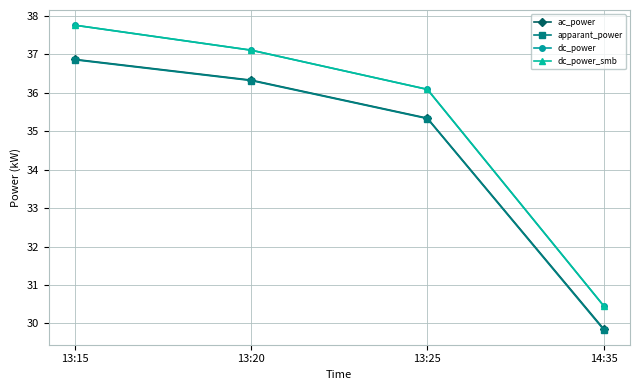

Does the chart have visible grid lines?

Yes